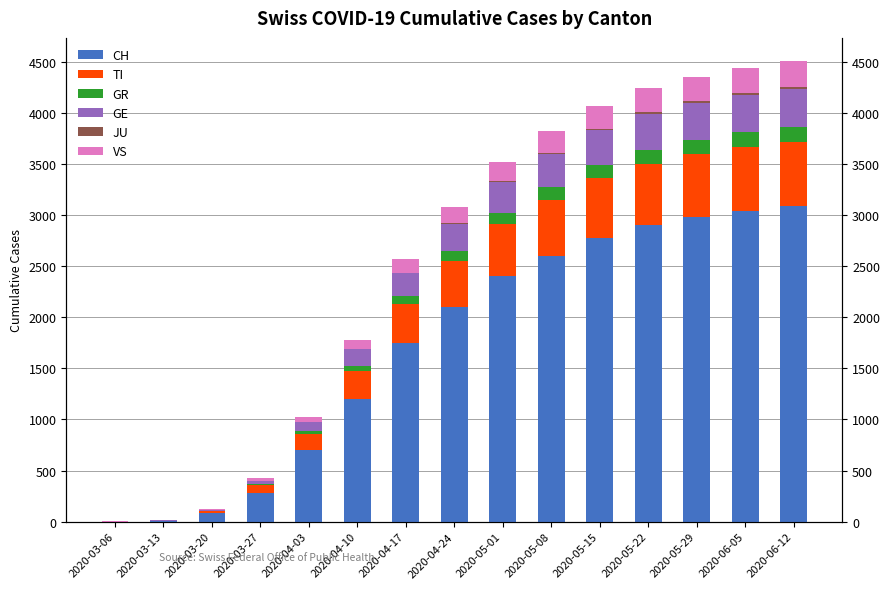

What is the total value across all series at 2020-05-01?

3521